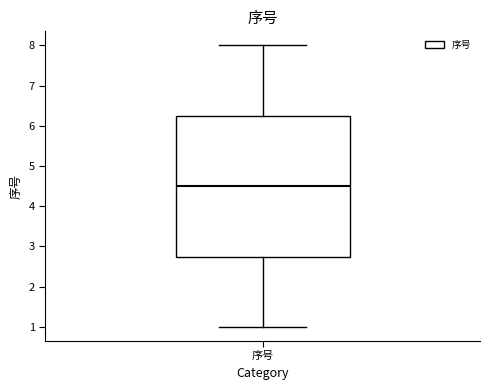

Read this box plot against the y-axis: the position of the median line, the range covered by the box, and the ends of both whiskers. The values are not printed on the chart, so give them approximately, as read against the axis.

median 4.5, box 2.8 to 6.3, whiskers 1.0 to 8.0